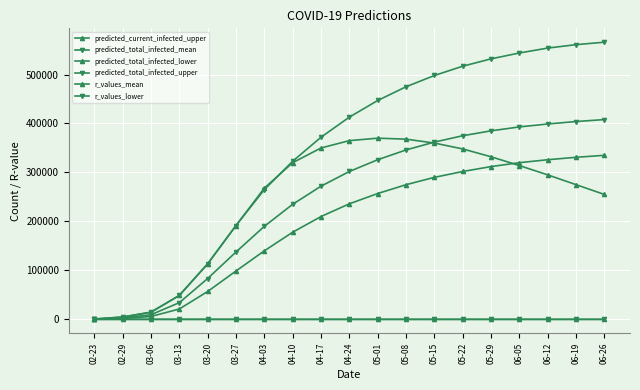

Does the chart have visible grid lines?

Yes